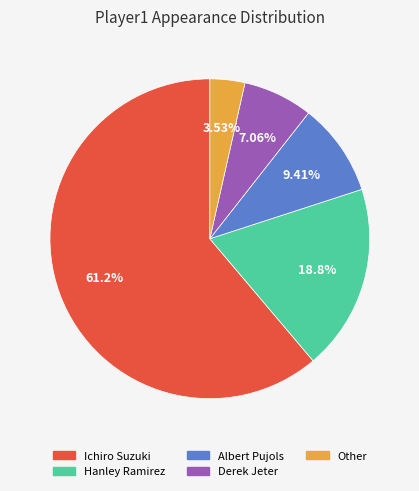

To the nearest percent, what portion does Hanley Ramirez represent?

19%